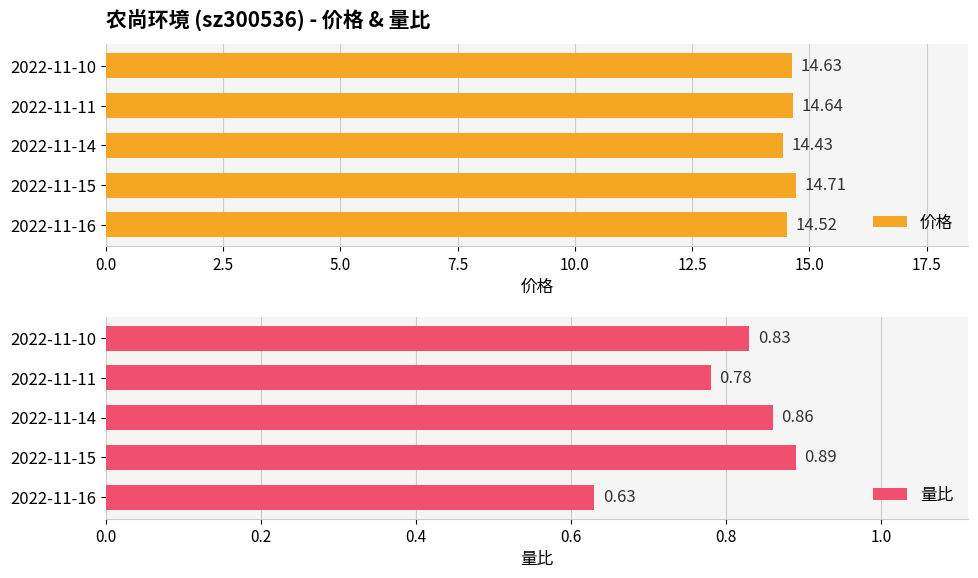

Is it true that 价格 equals 14.7 at 2022-11-15?

True